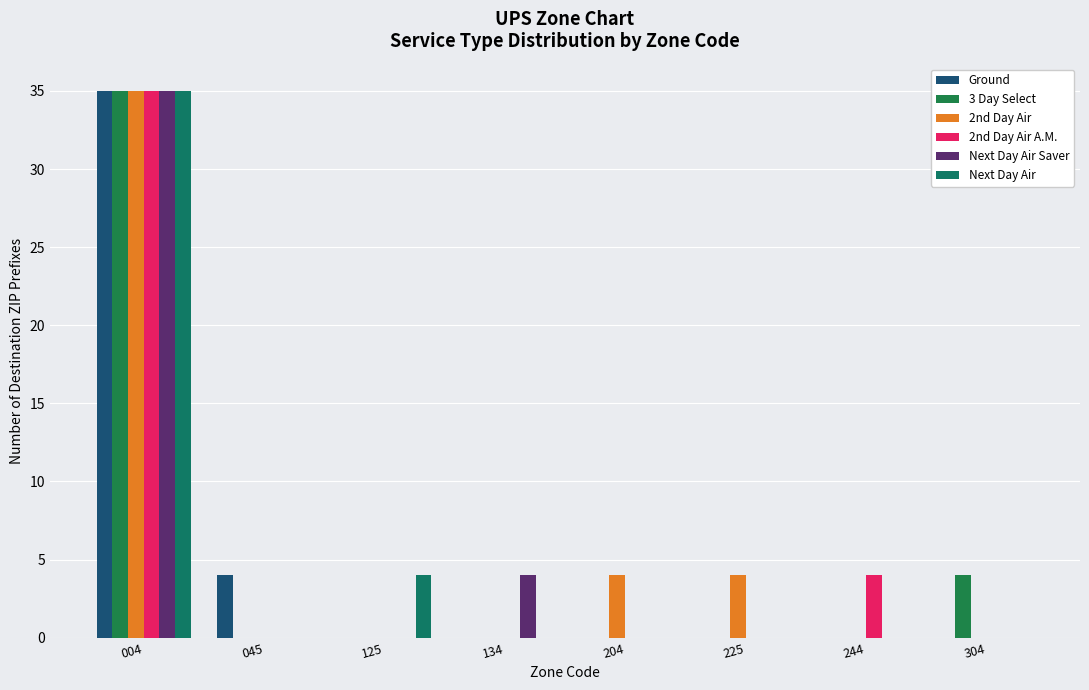

What is the total value across all series at 225?

4